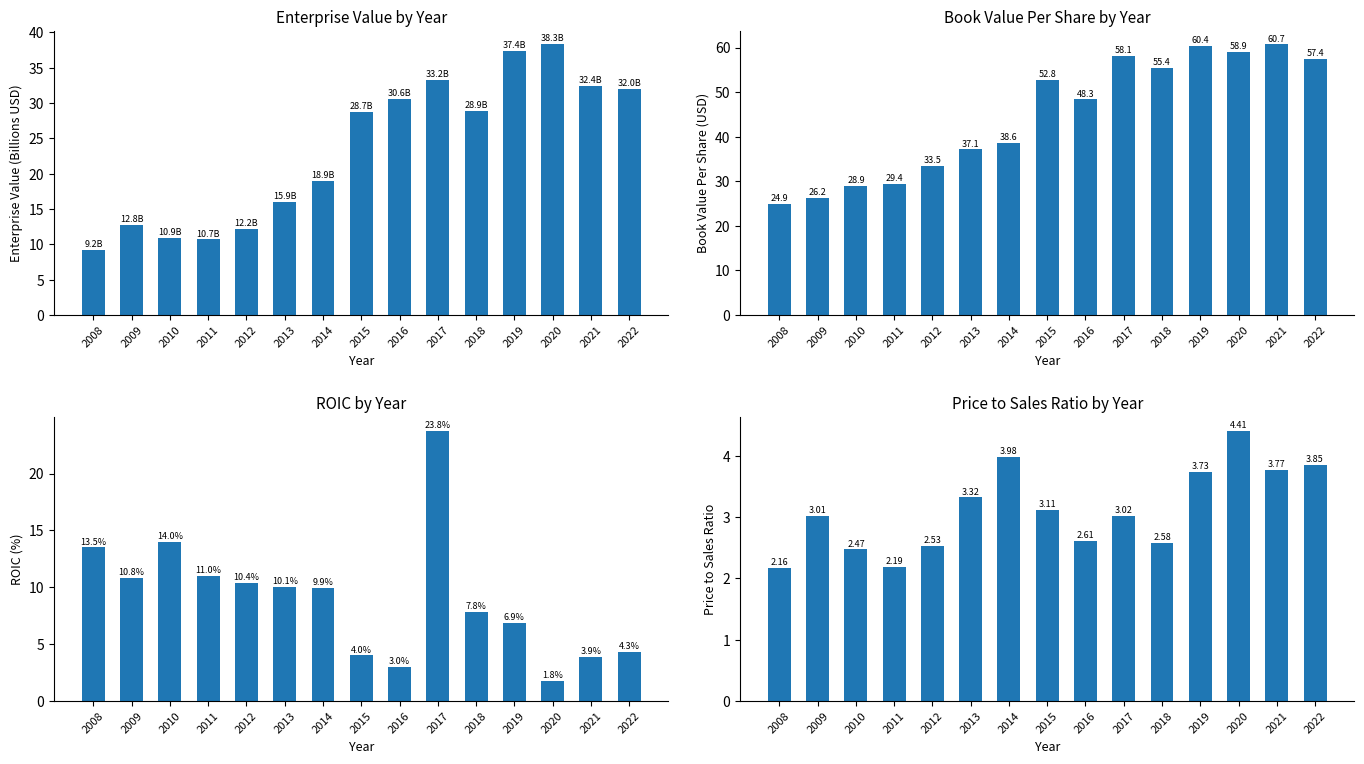

At which label does priceToSalesRatio first exceed 3?

2009